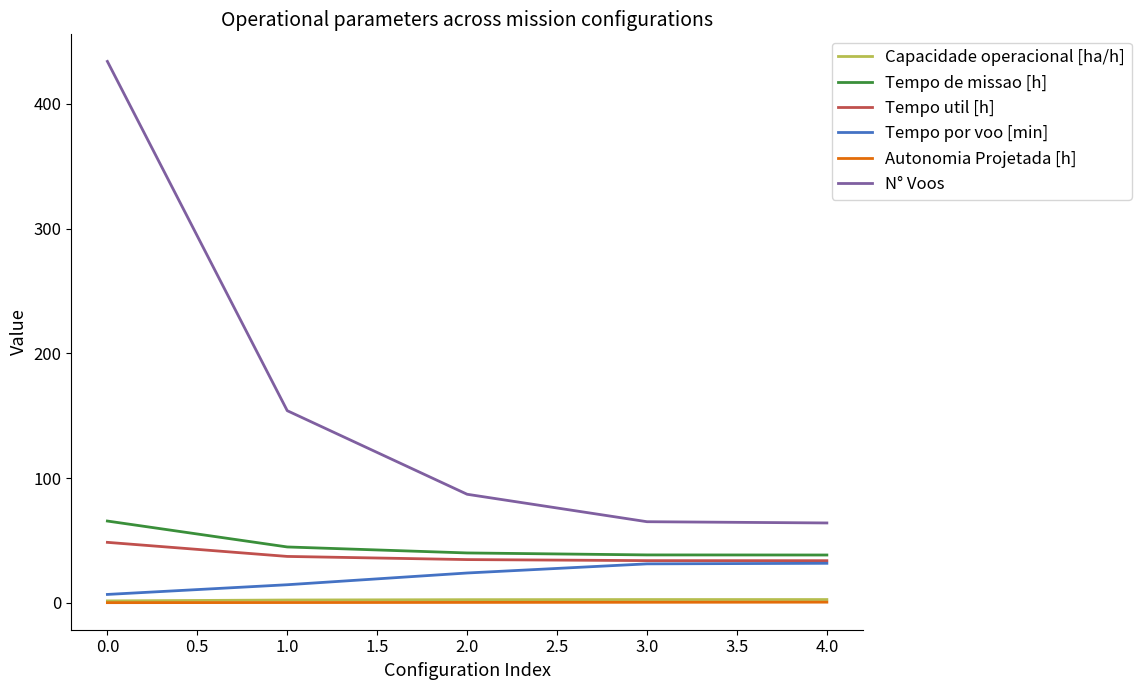

True or false: N° Voos and Autonomia Projetada [h] cross at least once.

False